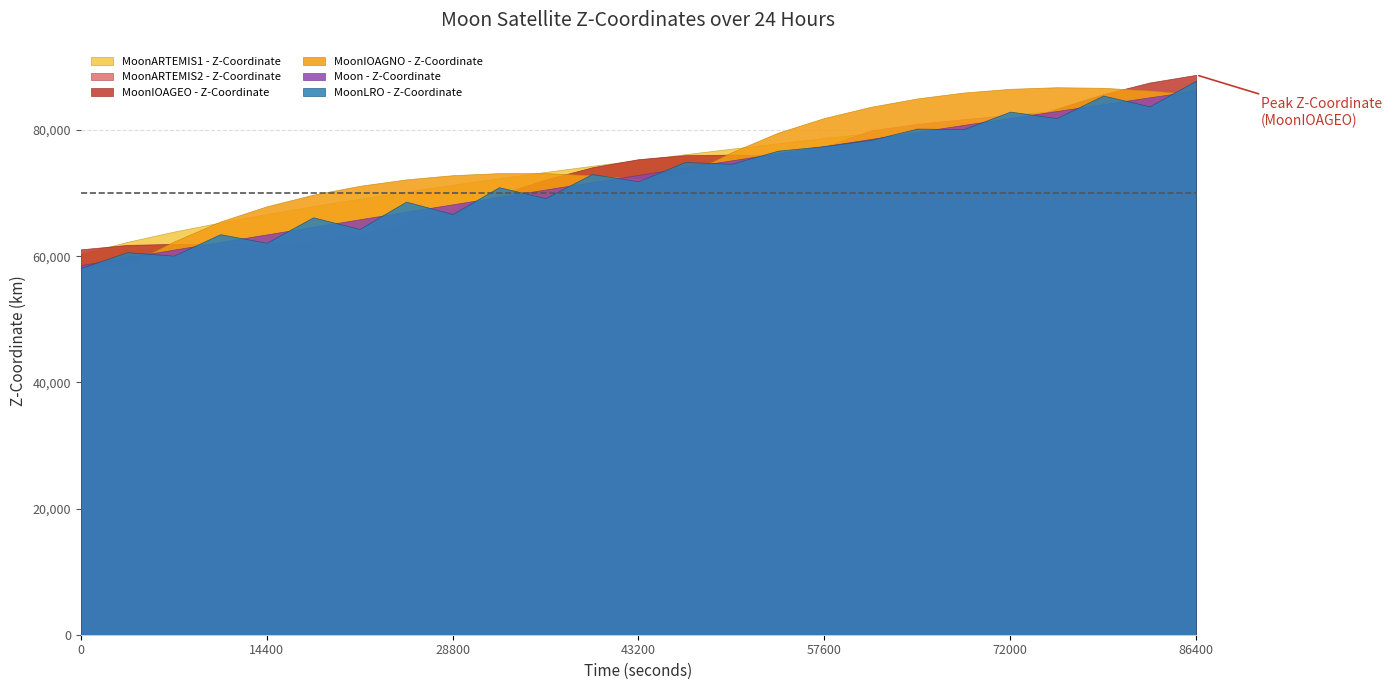

How many lines are shown in the chart?

6